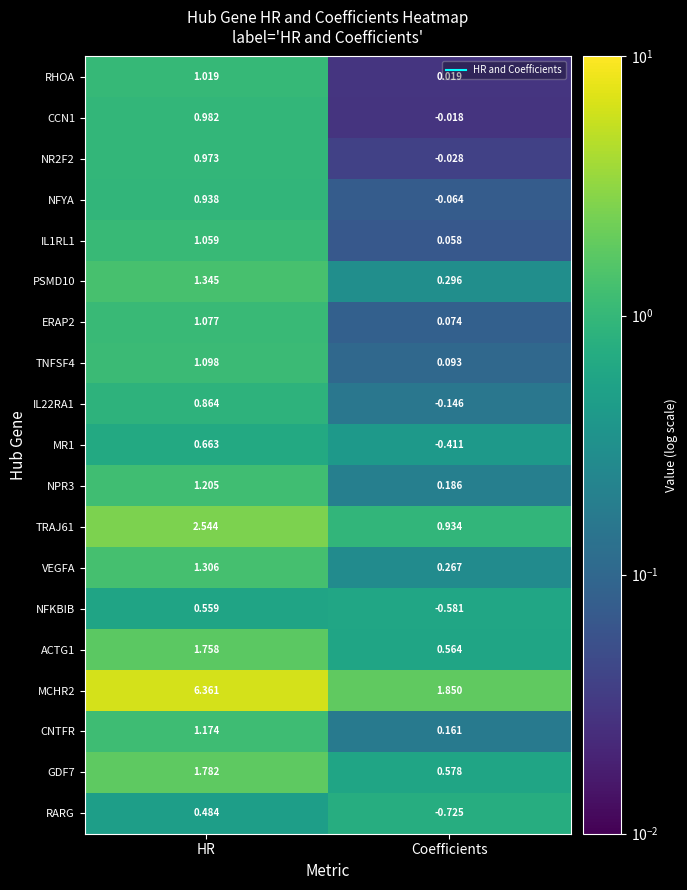

Is the value of MCHR2 at HR greater than the value of TRAJ61 at Coefficients?

Yes